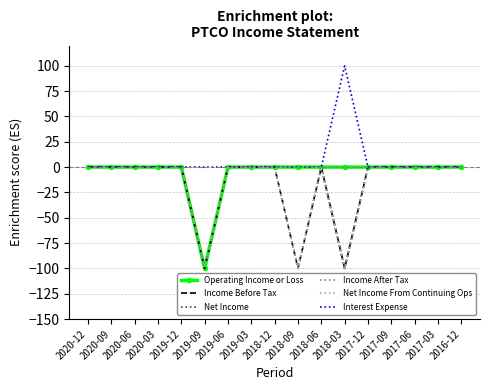

What is the minimum value shown in the chart?

-100